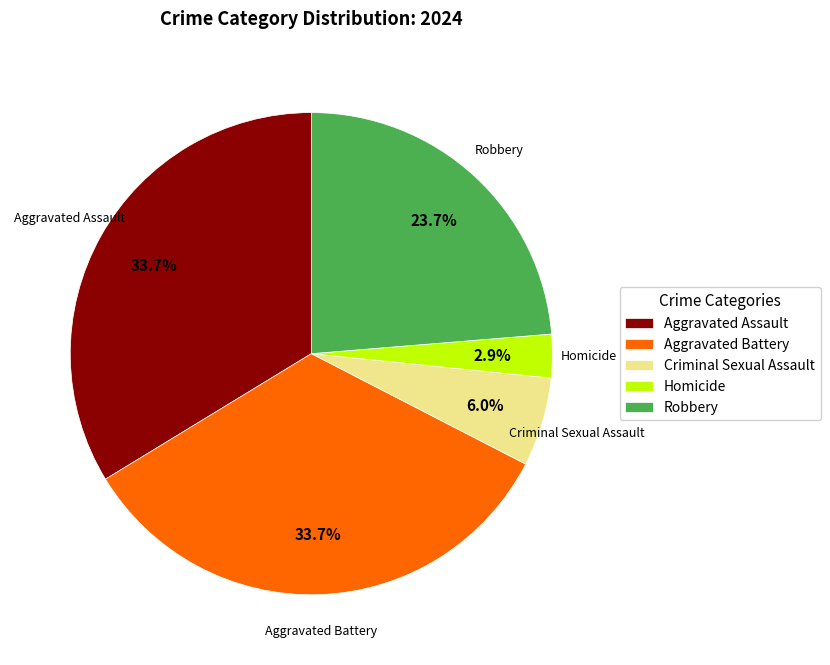

Is it true that Criminal Sexual Assault is 11% of the pie?

False